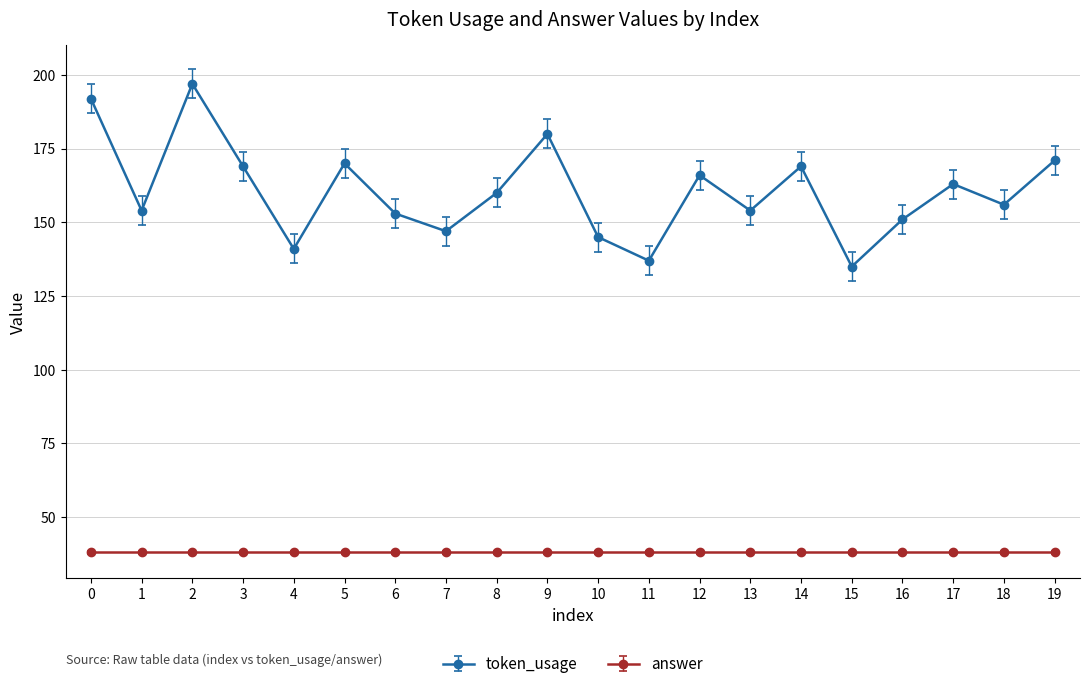

How many data points in token_usage are less than 160?

10